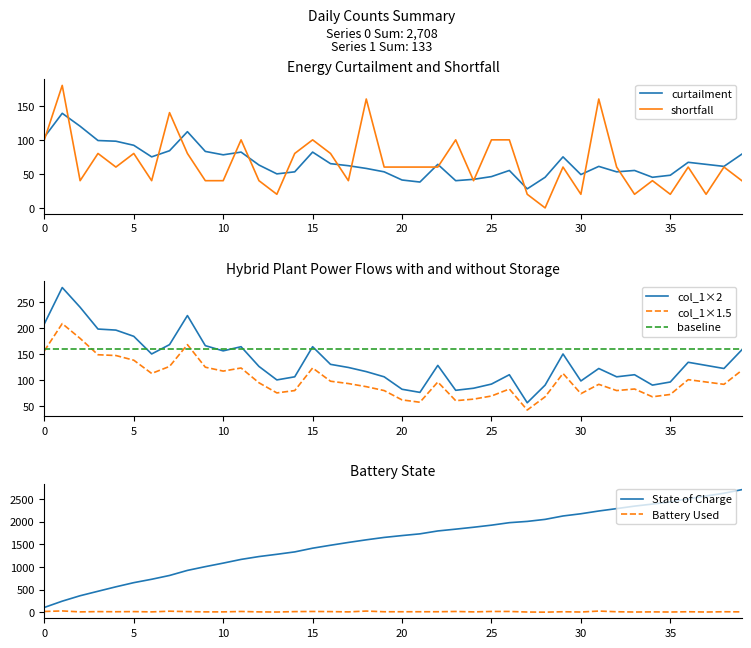

At how many categories does at least one series exceed 4?

40